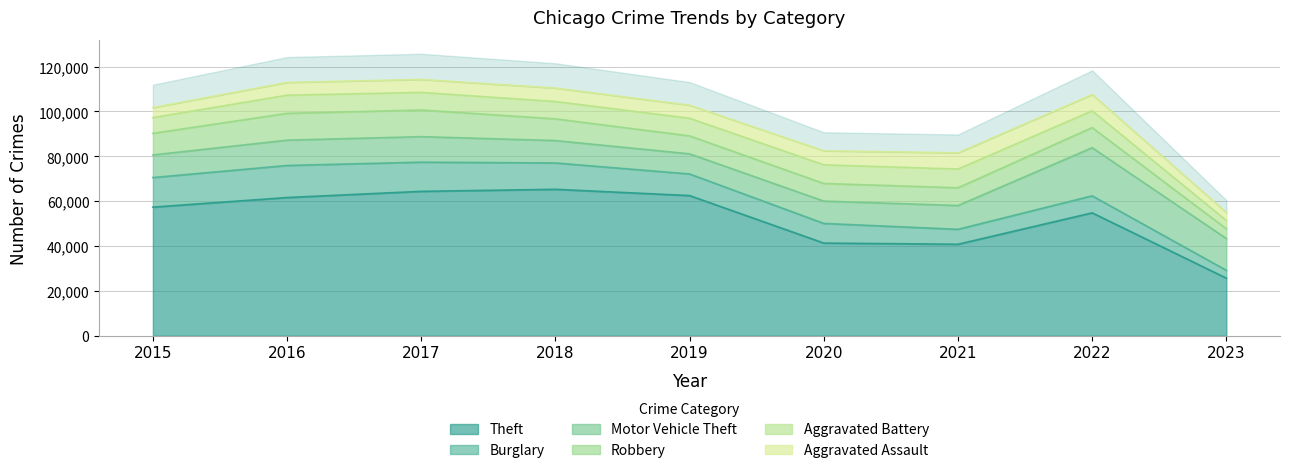

What is the average value of the Burglary series?

9818